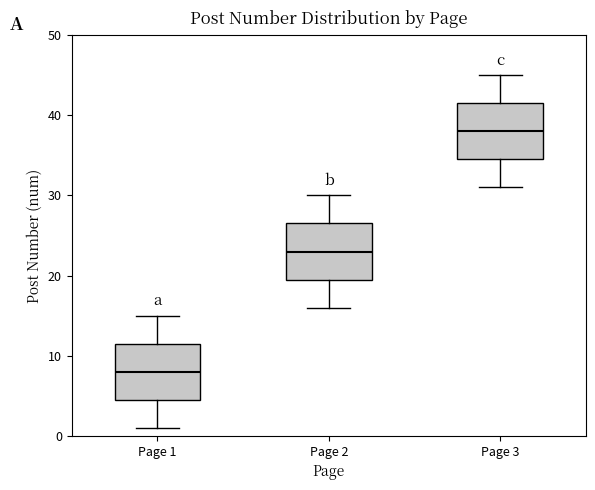

Where does the lower whisker of the box for Page 3 end on the y-axis? The values are not printed on the chart, so give them approximately, as read against the axis.

31